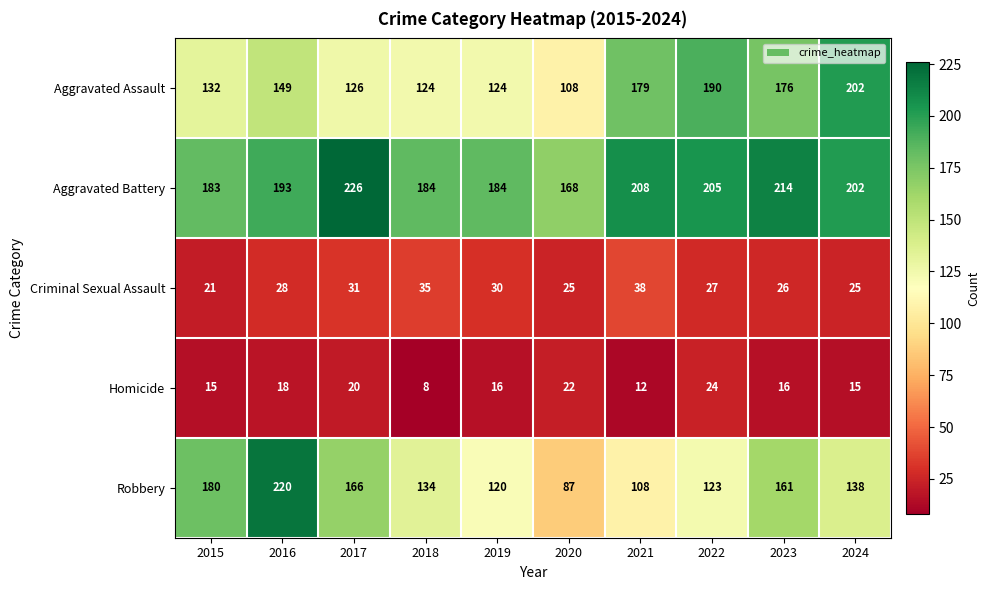

What is the spread (max minus min) of values at 2021?

196